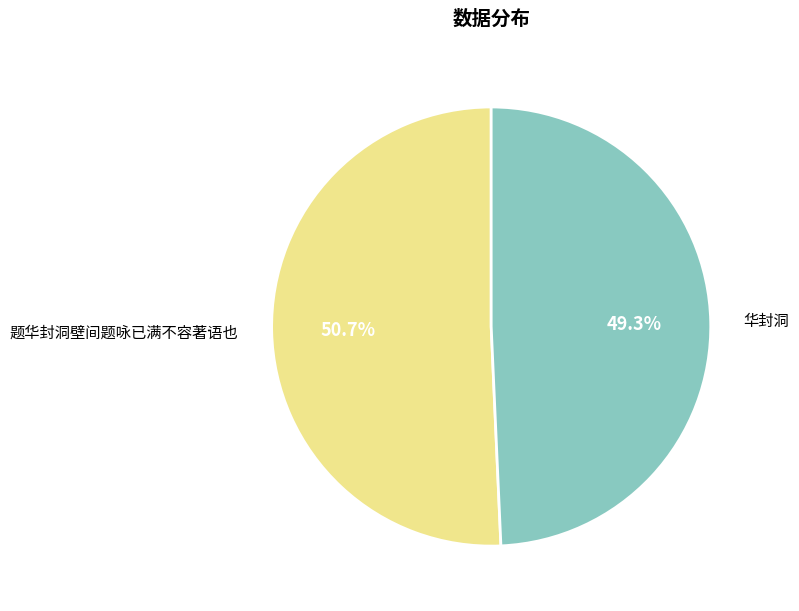

Which category has the smallest portion of the pie?

华封洞